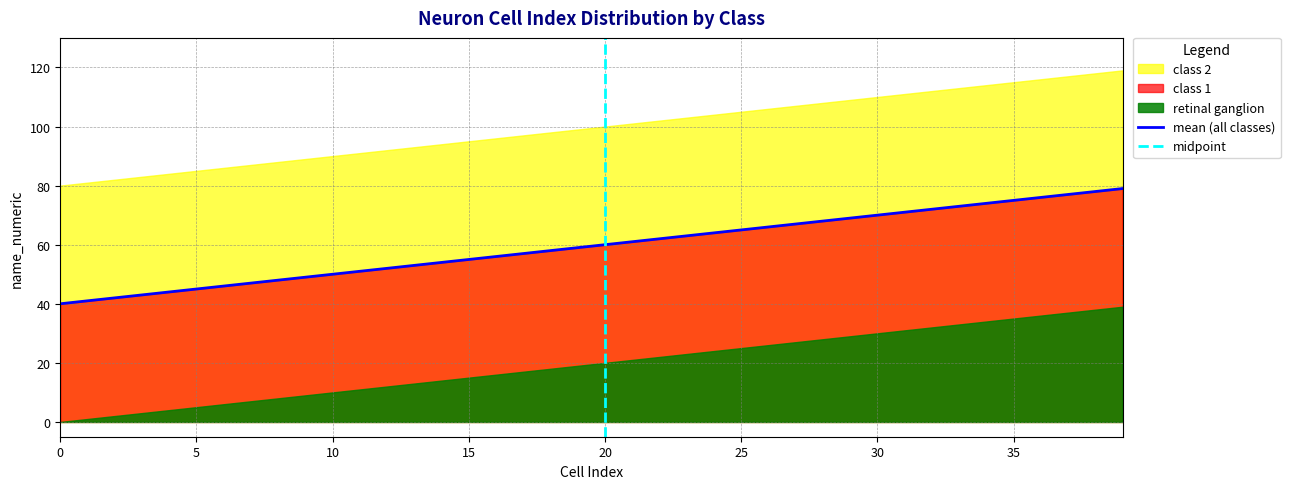

True or false: retinal ganglion has a value of 14 at 9.

False